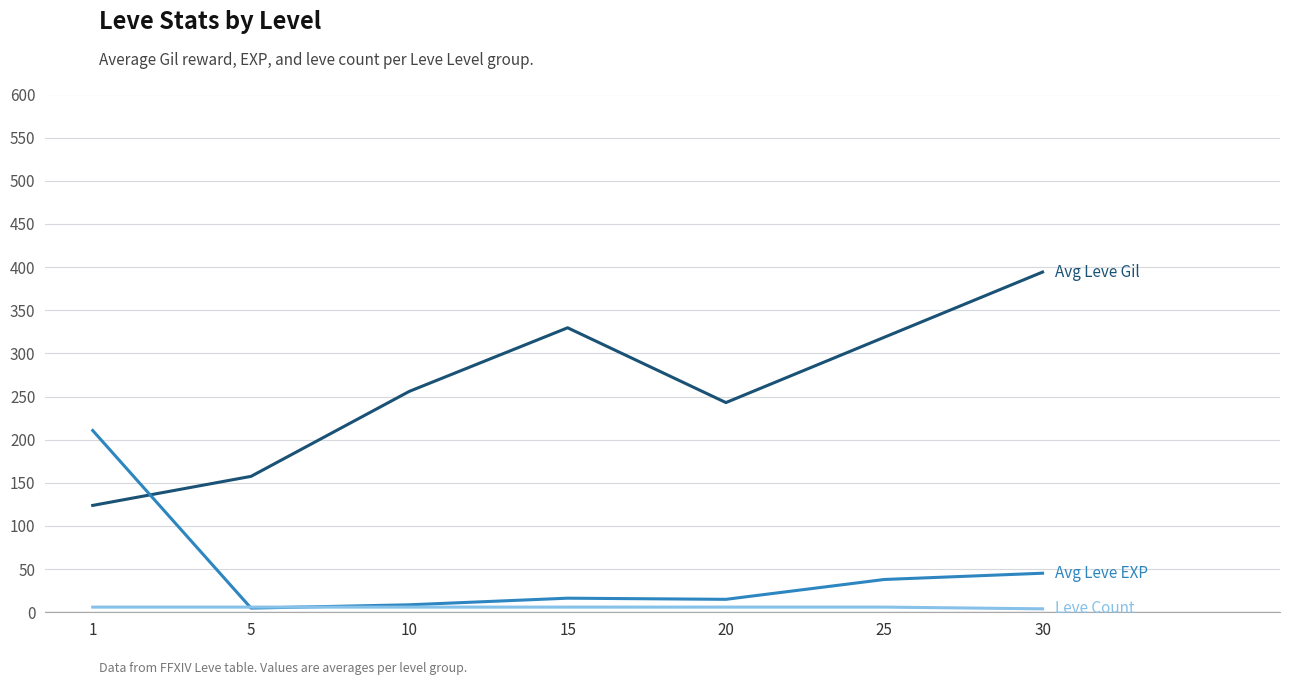

At which category is the sum across all series the highest?

30